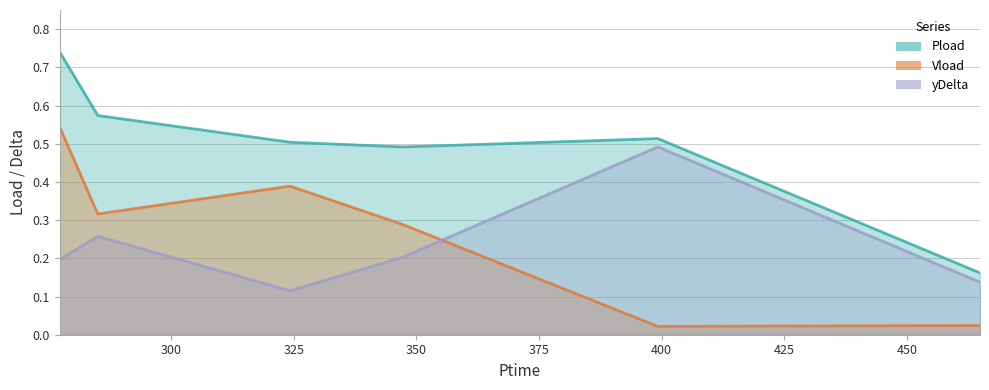

Is the value of Pload at 347.256 greater than the value of yDelta at 347.256?

Yes